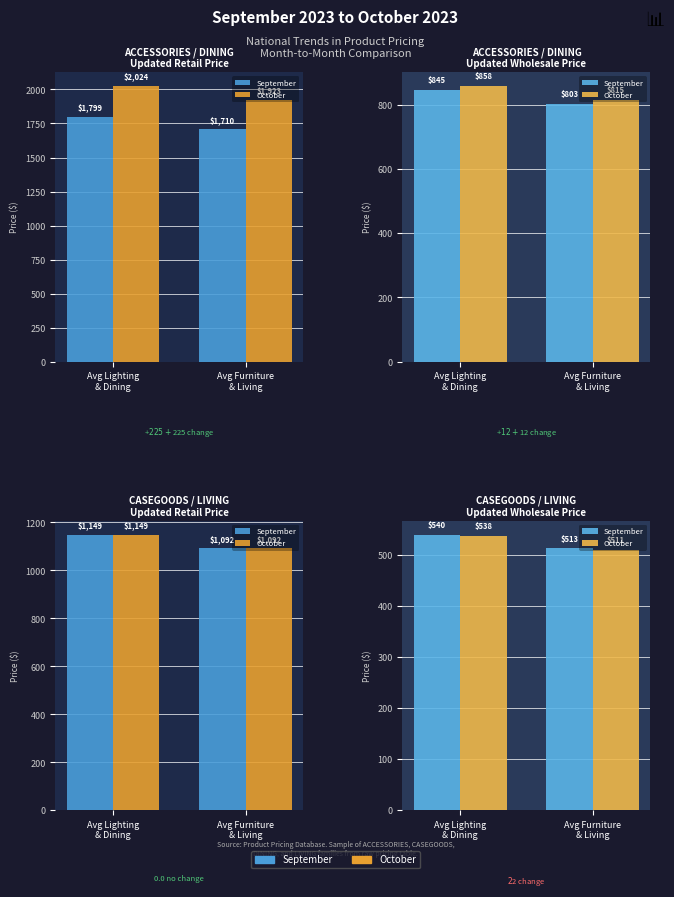

Is it true that October equals 327.6 at Avg Furniture
& Living?

False